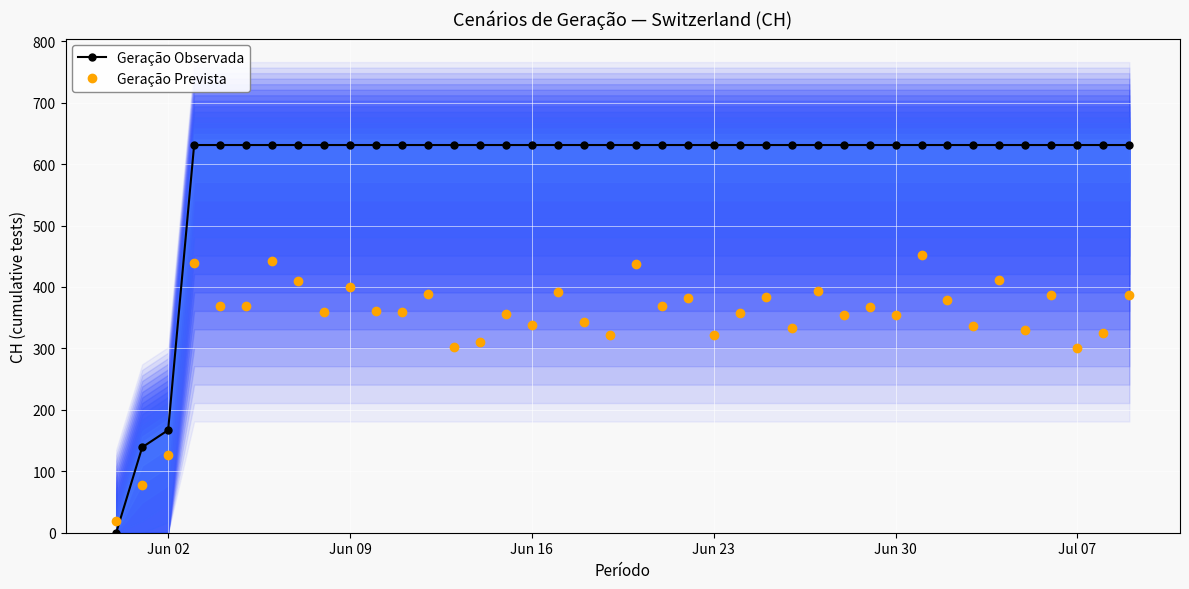

What is the highest value of the Geração Observada series?

631.0